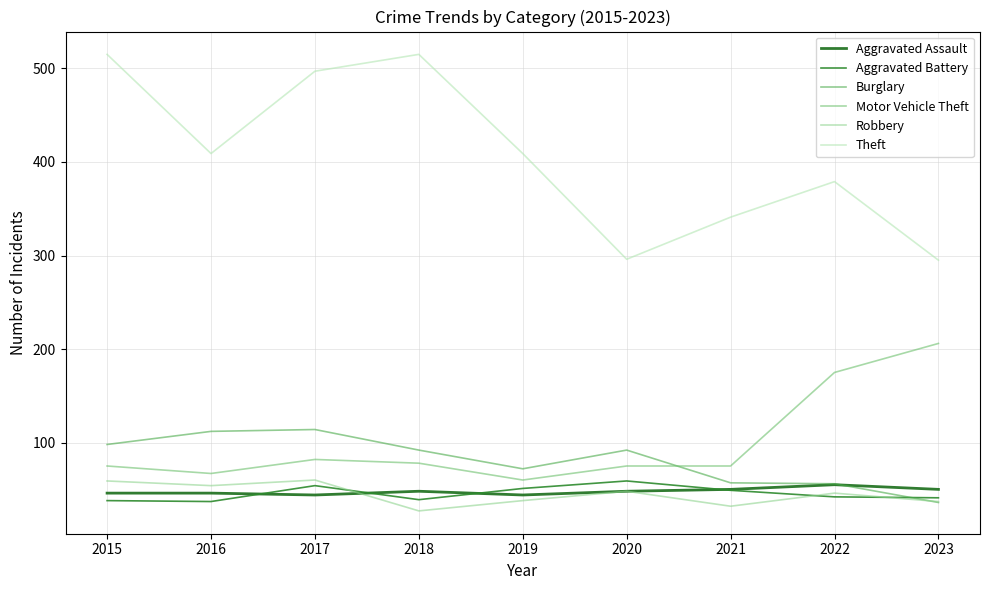

Does the chart display data point markers on the line(s)?

No